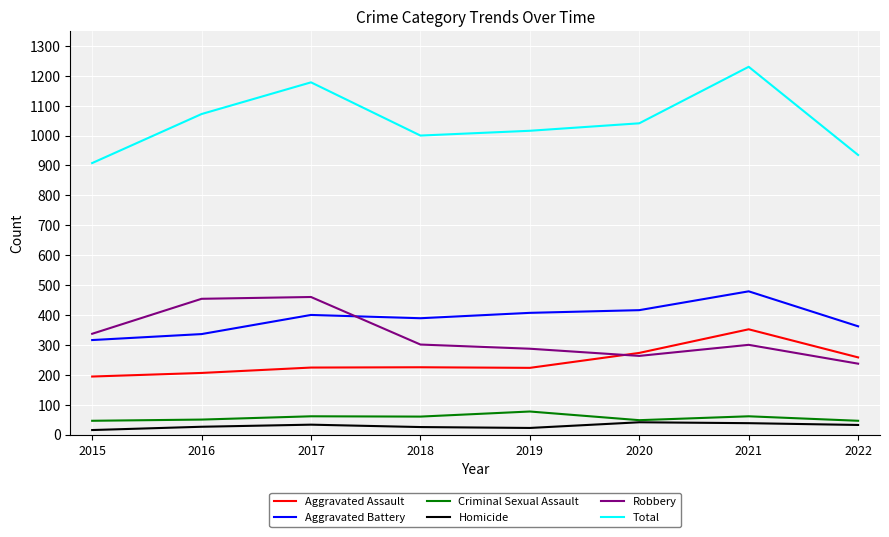

What is the maximum value for Total?

1230